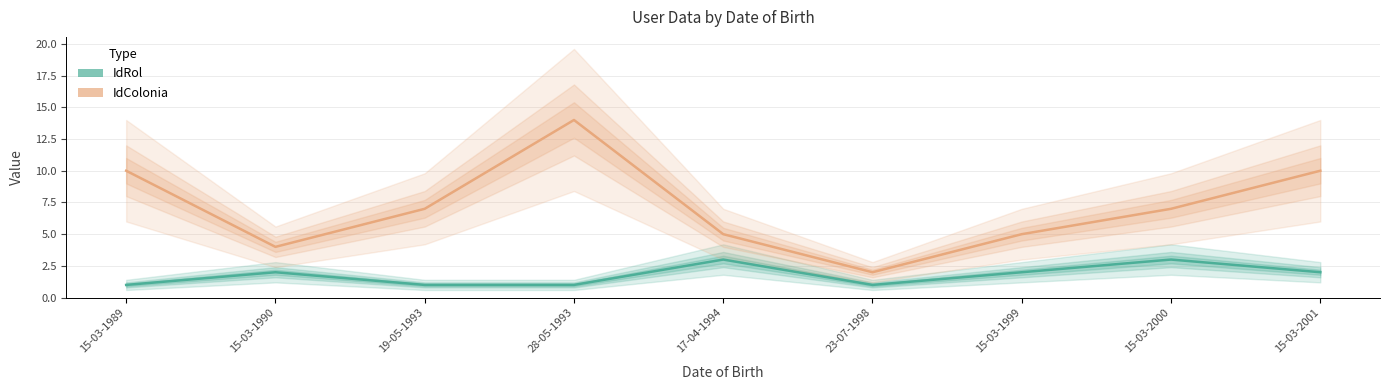

True or false: IdColonia has a value of 9 at 17-04-1994.

False